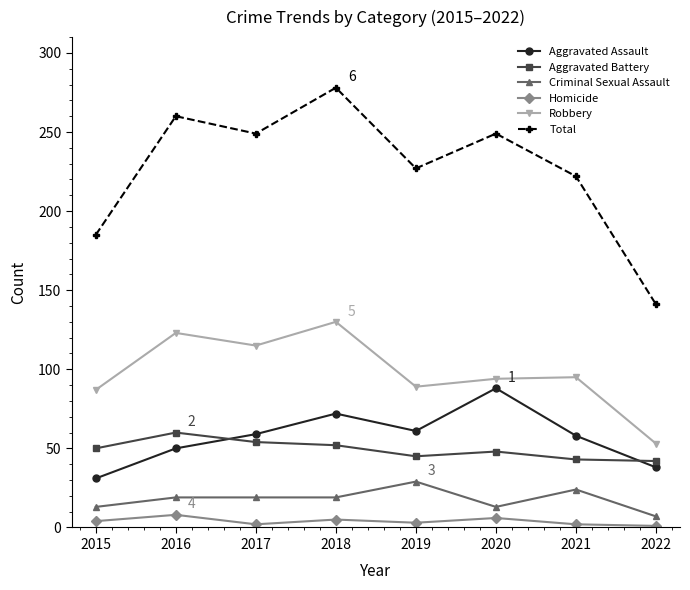

In Homicide, how many points are higher than both neighbors (excluding endpoints)?

3